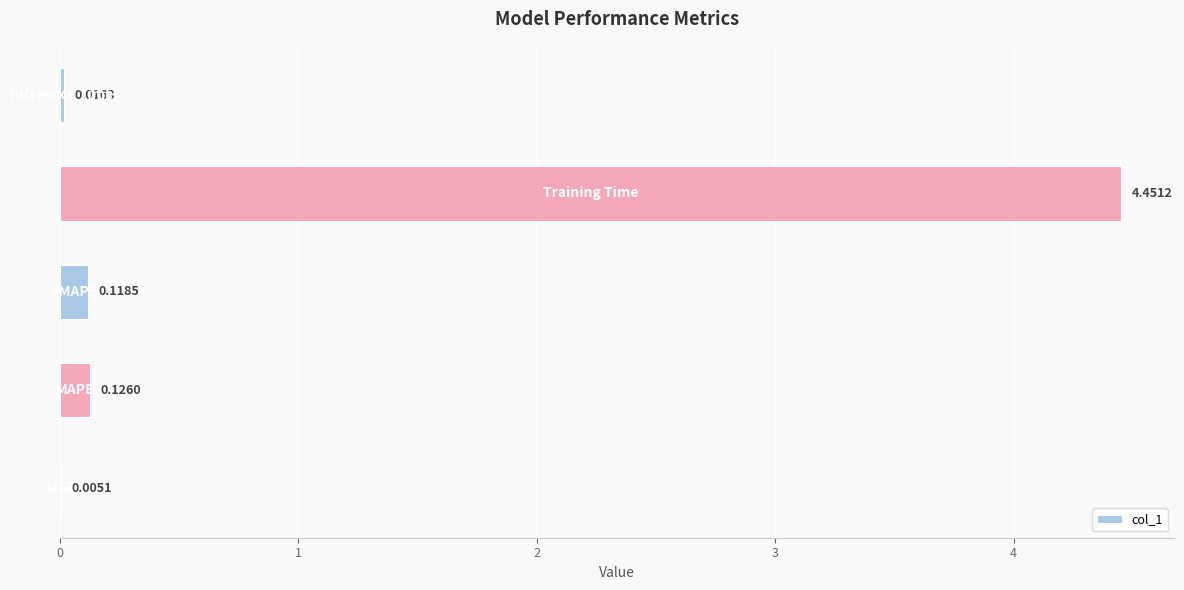

What is the sum of all values?

4.7